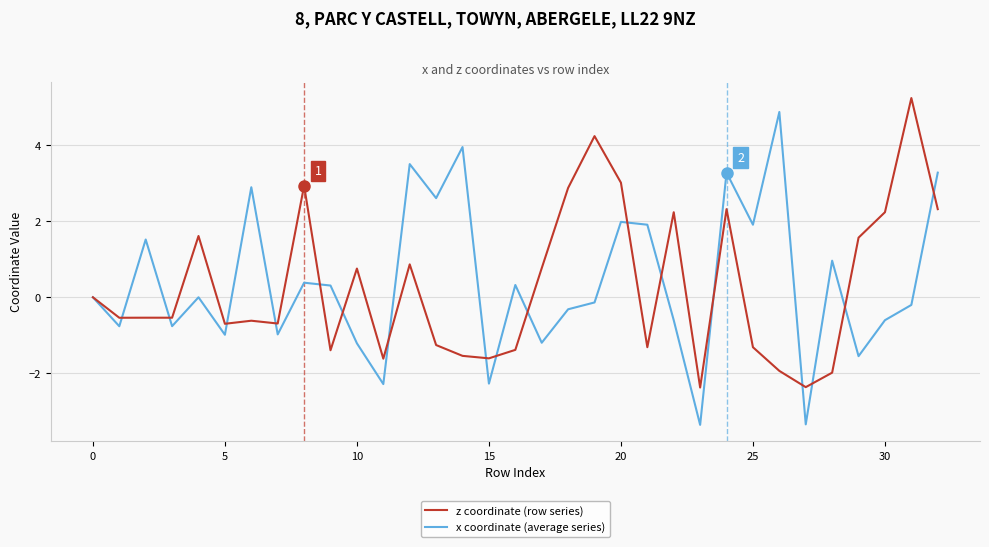

Rank the series by their average value, from lowest to highest.

z coordinate (row series), x coordinate (average series)